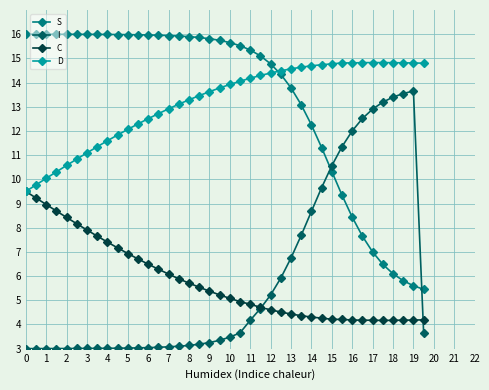

True or false: S and C intersect in this chart.

False